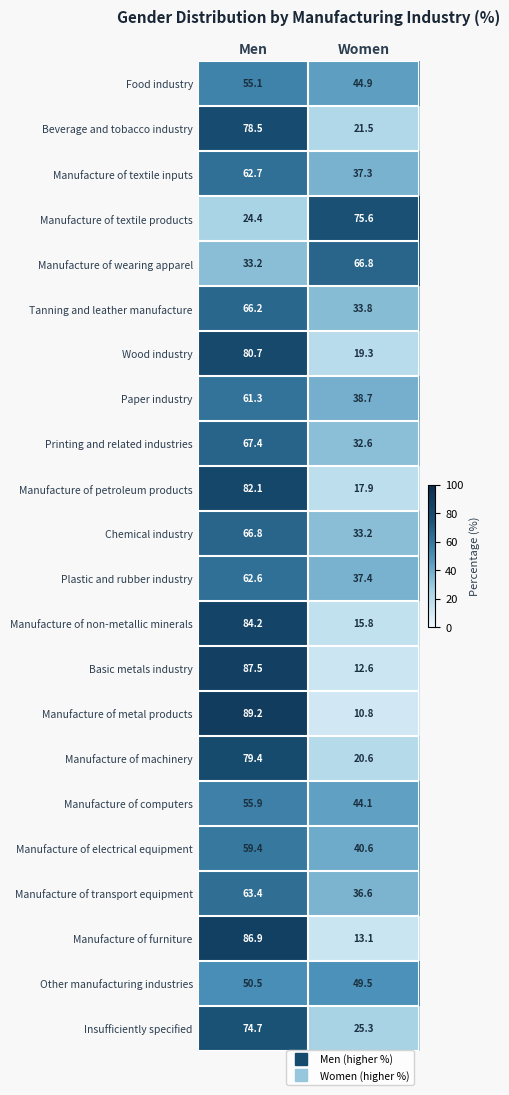

The Manufacture of metal products series shows 15.7 at Women. True or false?

False